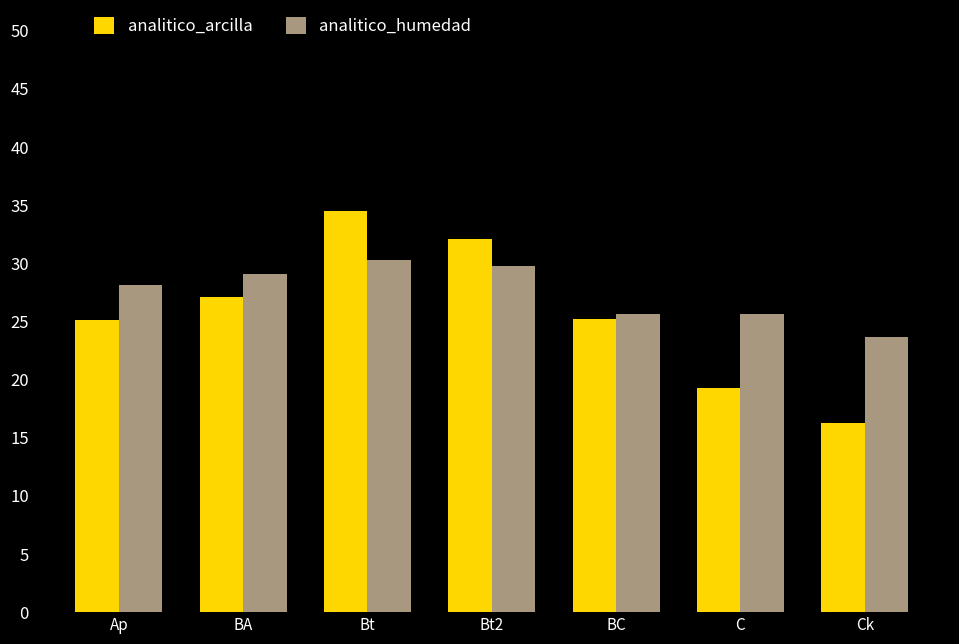

At how many categories does at least one series exceed 24?

6